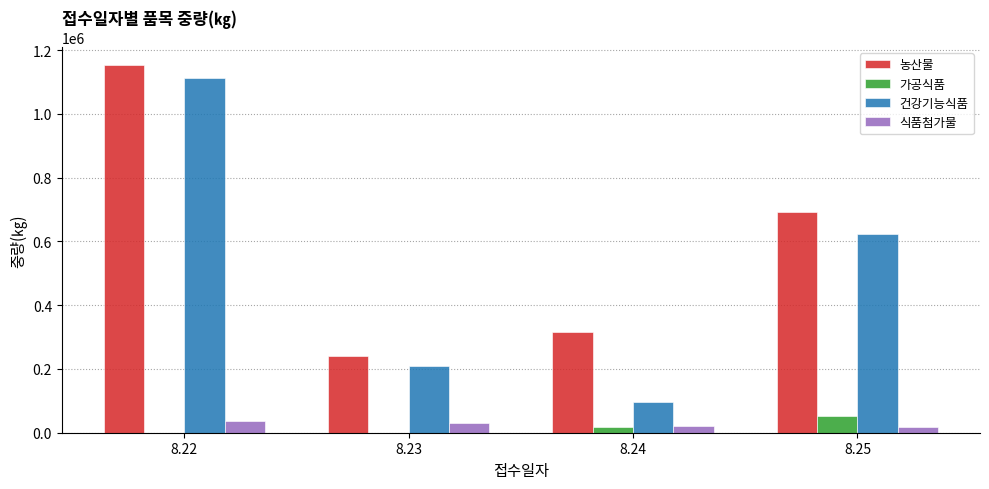

Which series has the largest total across all categories?

농산물